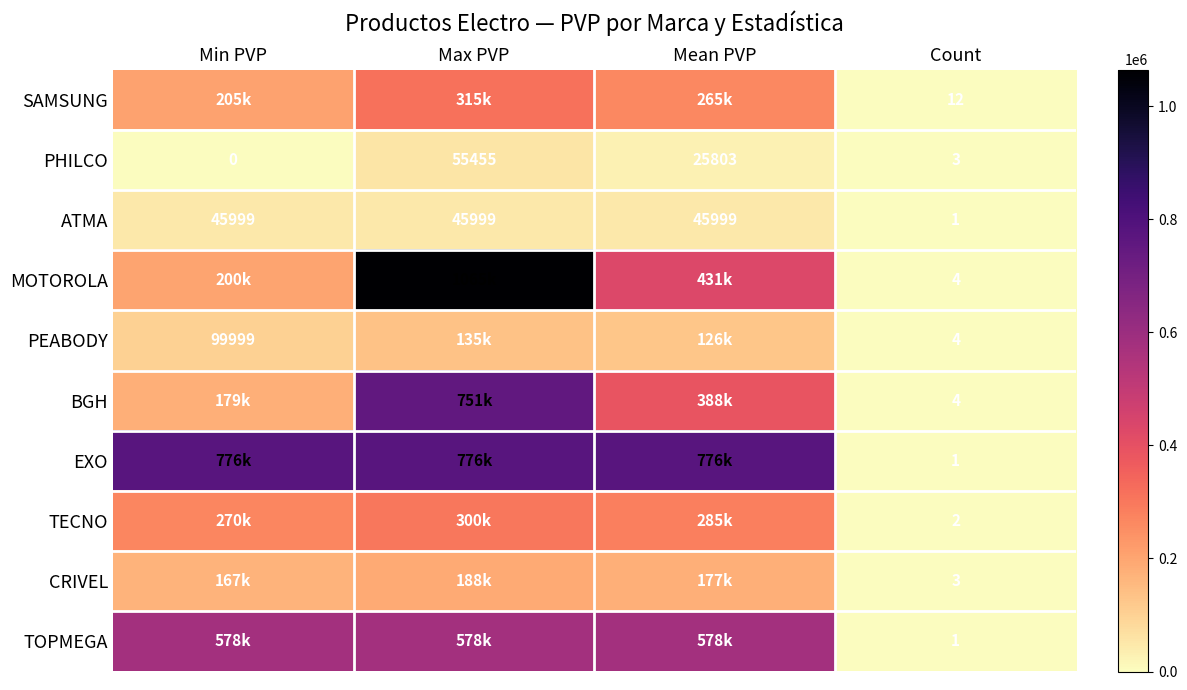

Is the value of MOTOROLA at Count greater than the value of PHILCO at Min PVP?

Yes